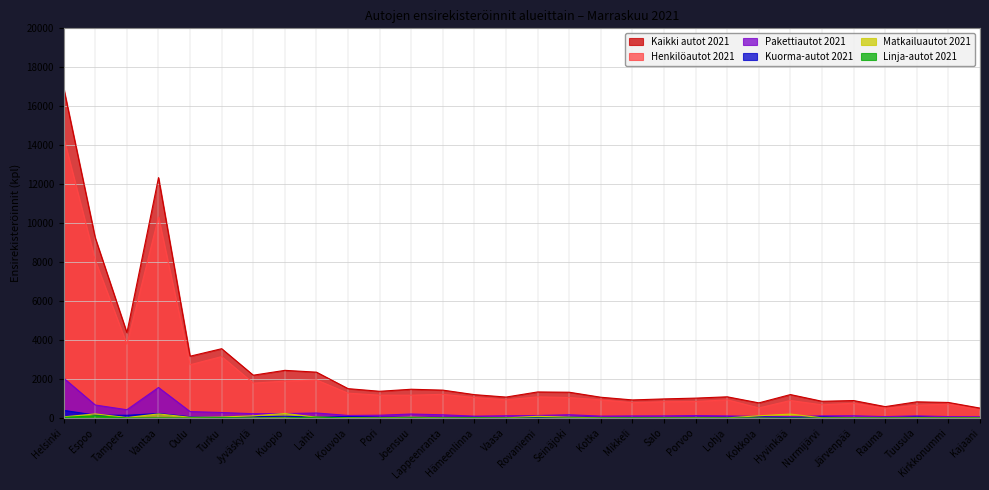

At which category is the sum across all series the highest?

Helsinki